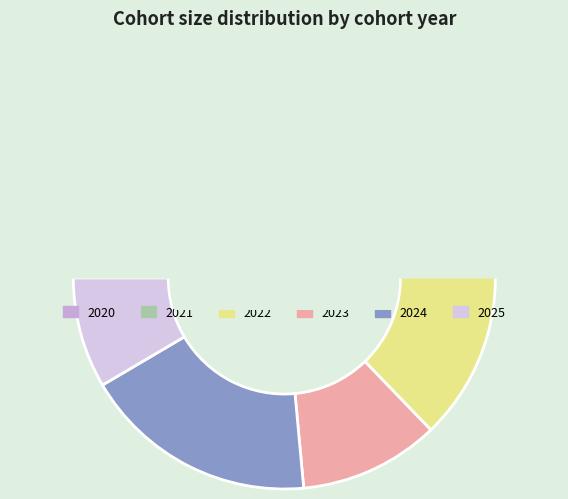

To the nearest percent, what is the average slice percentage?

17%